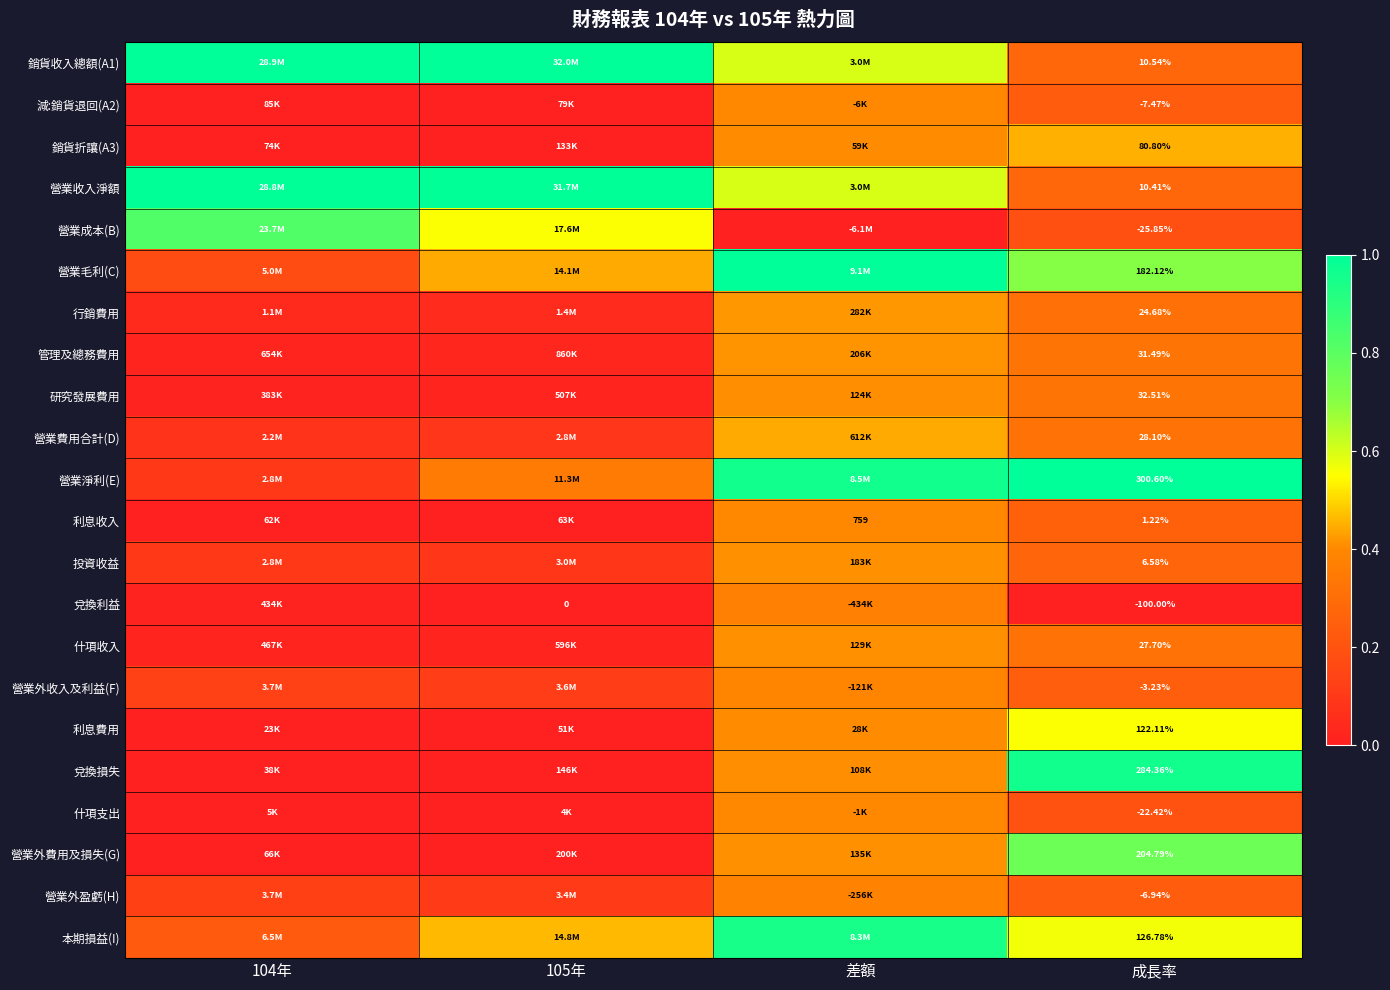

What is the total value across all series at 差額?

10.6